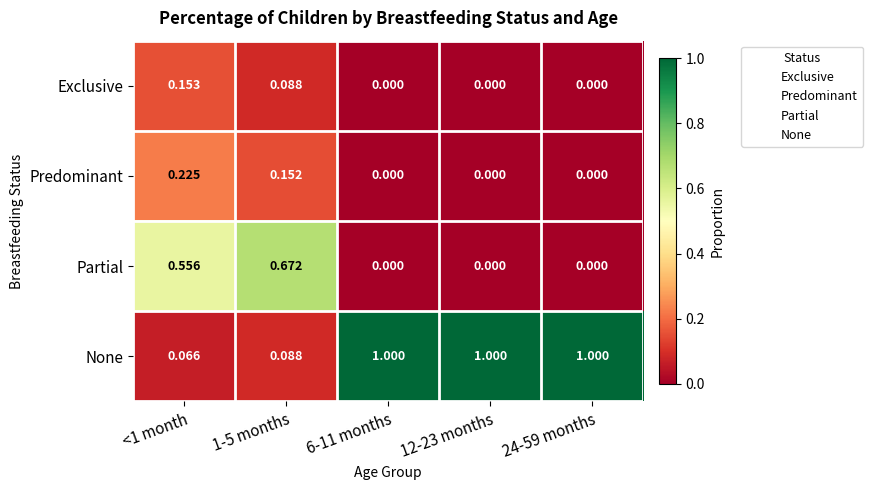

Which series changed the most between <1 month and 6-11 months?

None